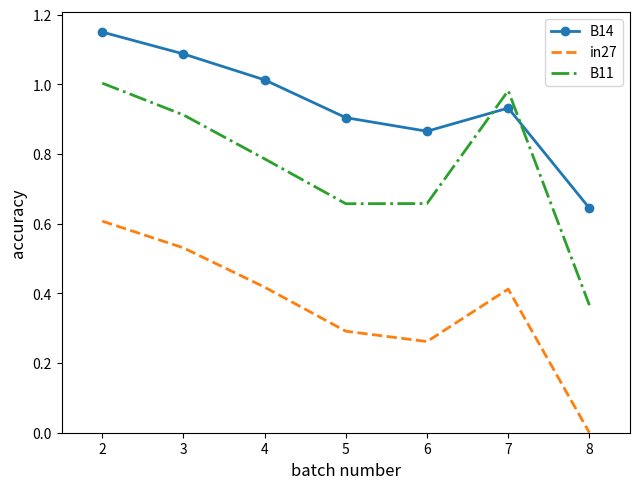

List the labels in order of B14 value, largest first.

2, 3, 4, 7, 5, 6, 8